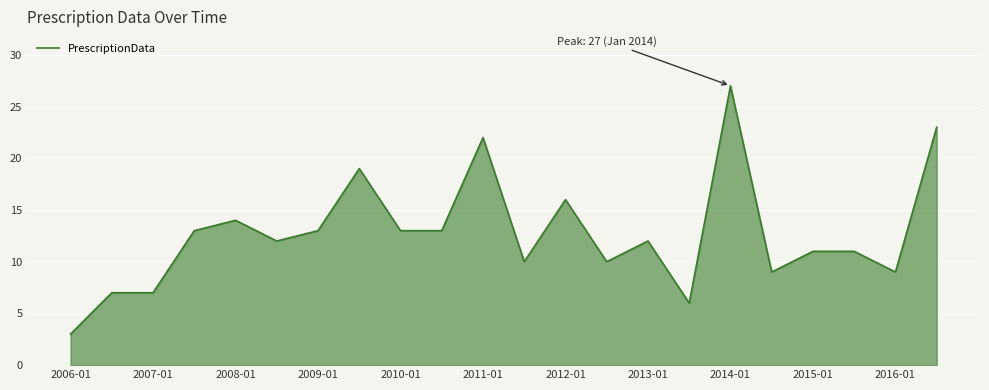

What is the difference between the maximum and minimum values?

24